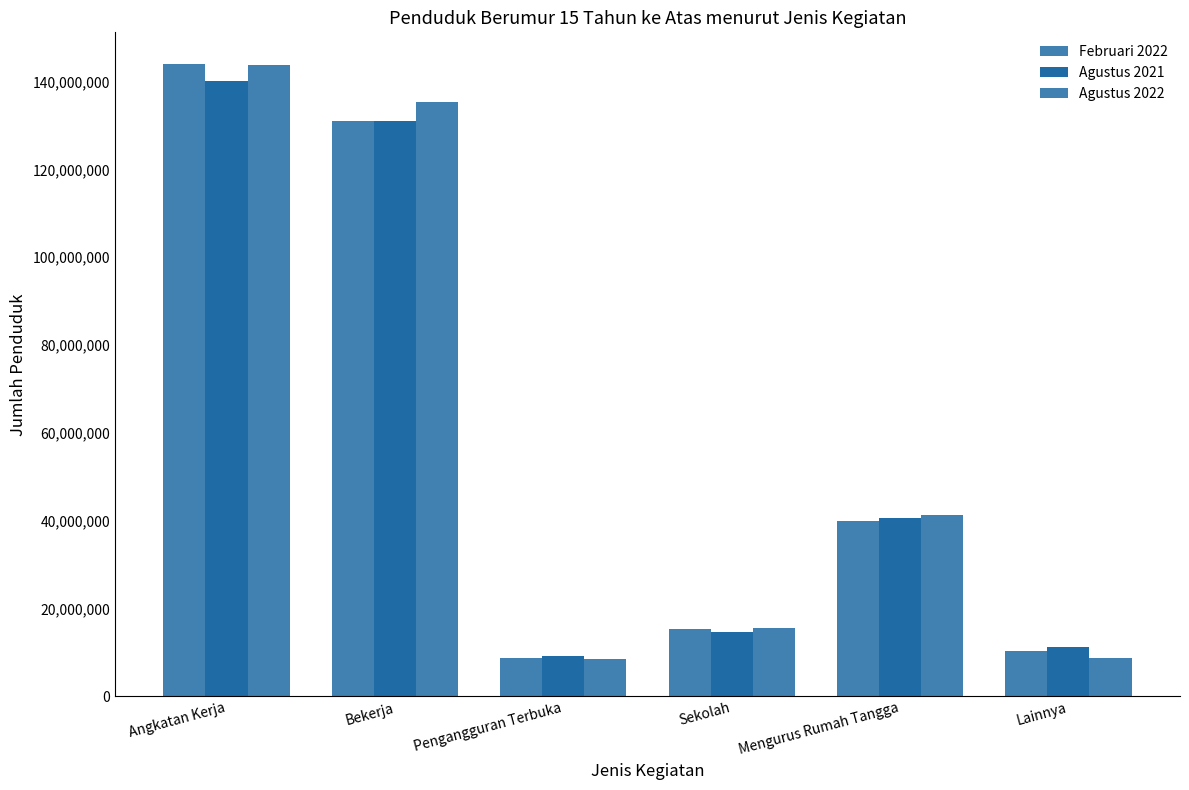

Reading right to left, list all the values displayed in this chart.

Februari 2022: Lainnya=10430421	Mengurus Rumah Tangga=39848534	Sekolah=15271168	Pengangguran Terbuka=8746008	Bekerja=131064305	Angkatan Kerja=144014048
Agustus 2021: Lainnya=11333339	Mengurus Rumah Tangga=40577943	Sekolah=14644442	Pengangguran Terbuka=9102052	Bekerja=131050523	Angkatan Kerja=140152575
Agustus 2022: Lainnya=8838235	Mengurus Rumah Tangga=41249965	Sekolah=15609539	Pengangguran Terbuka=8425931	Bekerja=135296713	Angkatan Kerja=143722644